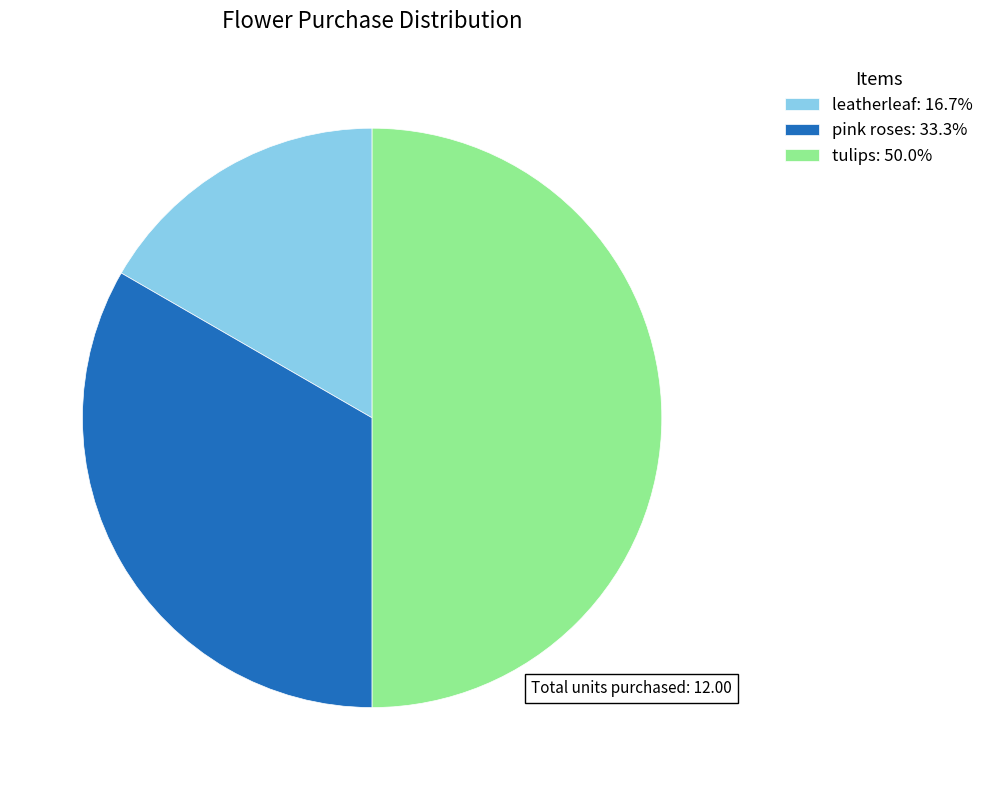

Rank the categories by value from lowest to highest.

leatherleaf, pink roses, tulips